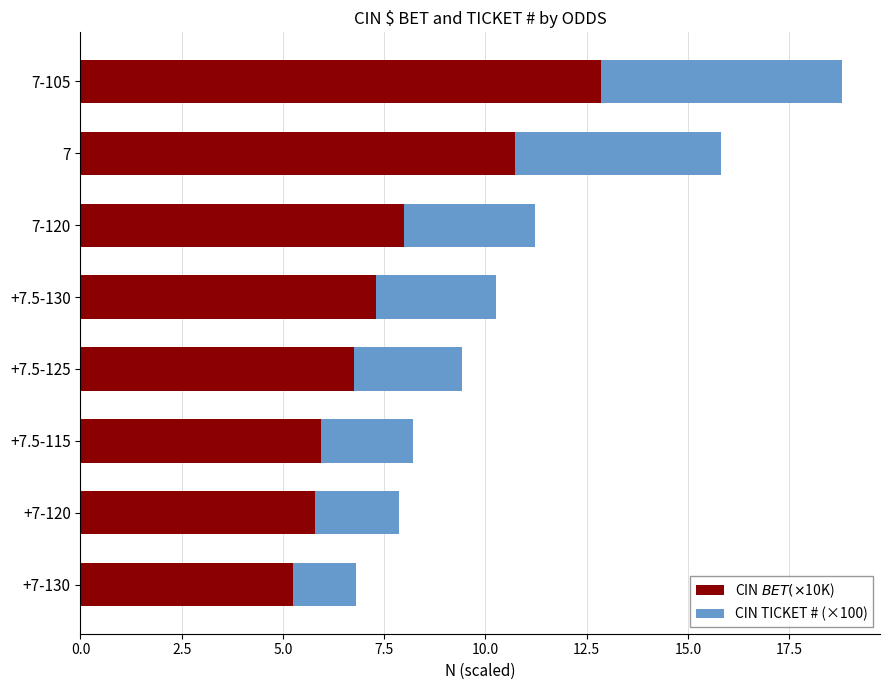

At which category is the sum across all series the highest?

7-105